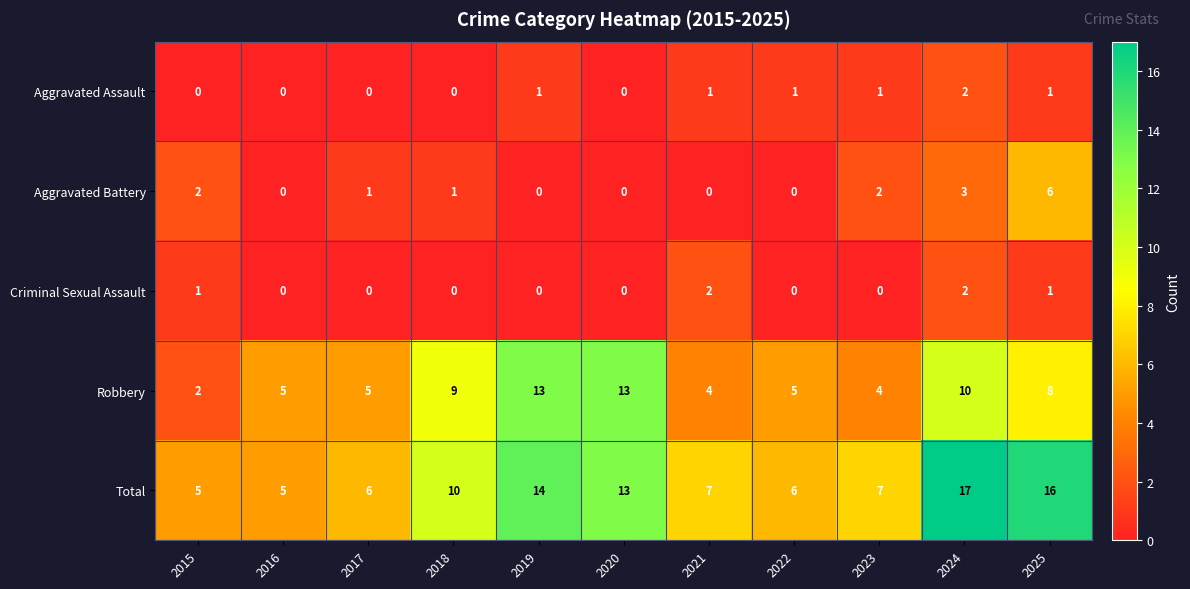

Is it true that Robbery equals 5 at 2017?

True